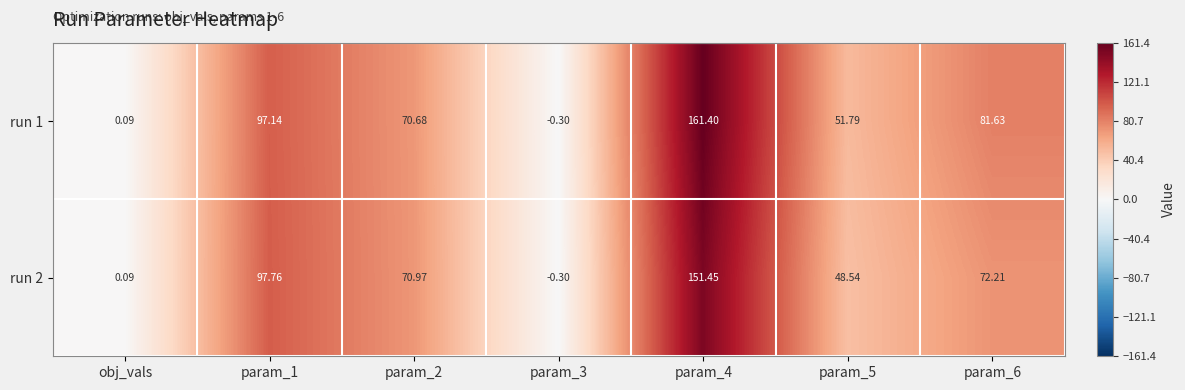

Is the value of run 2 at param_1 greater than the value of run 1 at param_5?

Yes